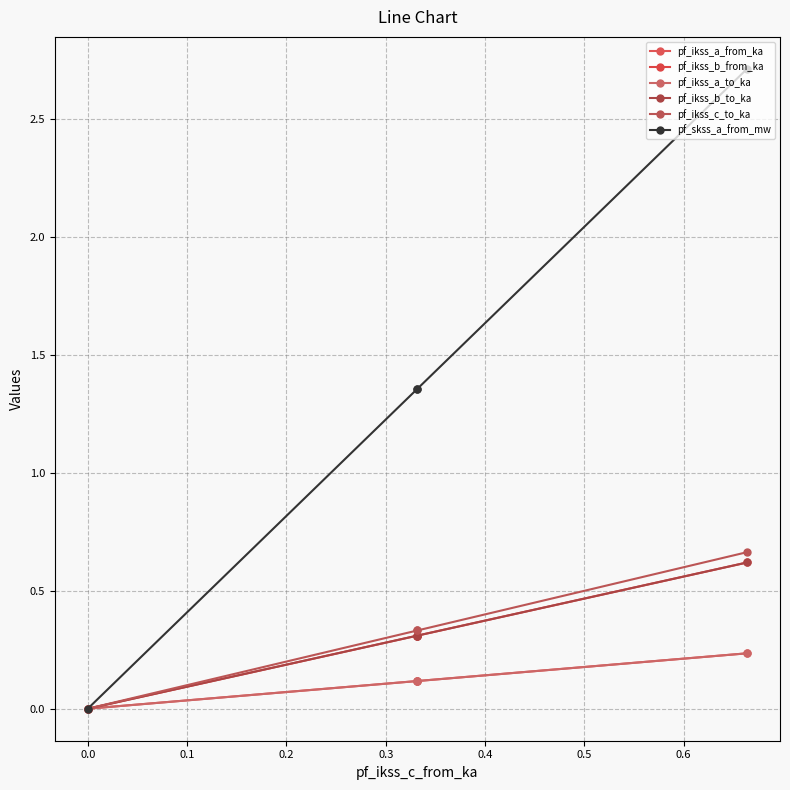

How many values in the pf_ikss_b_from_ka series exceed 0?

3